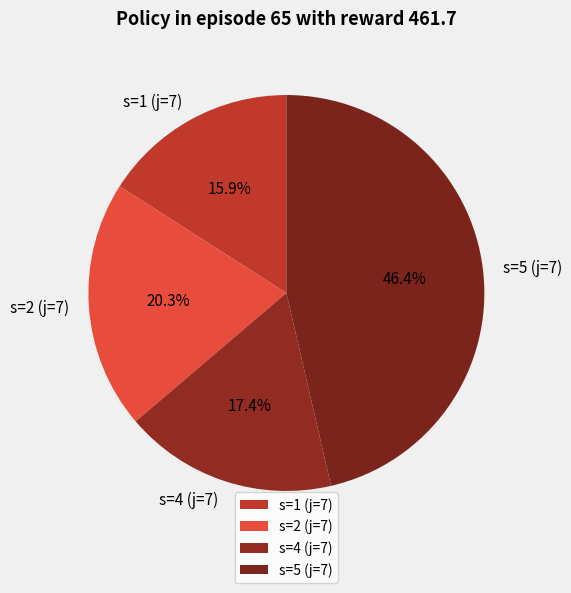

Which category has the smallest portion of the pie?

s=1 (j=7)